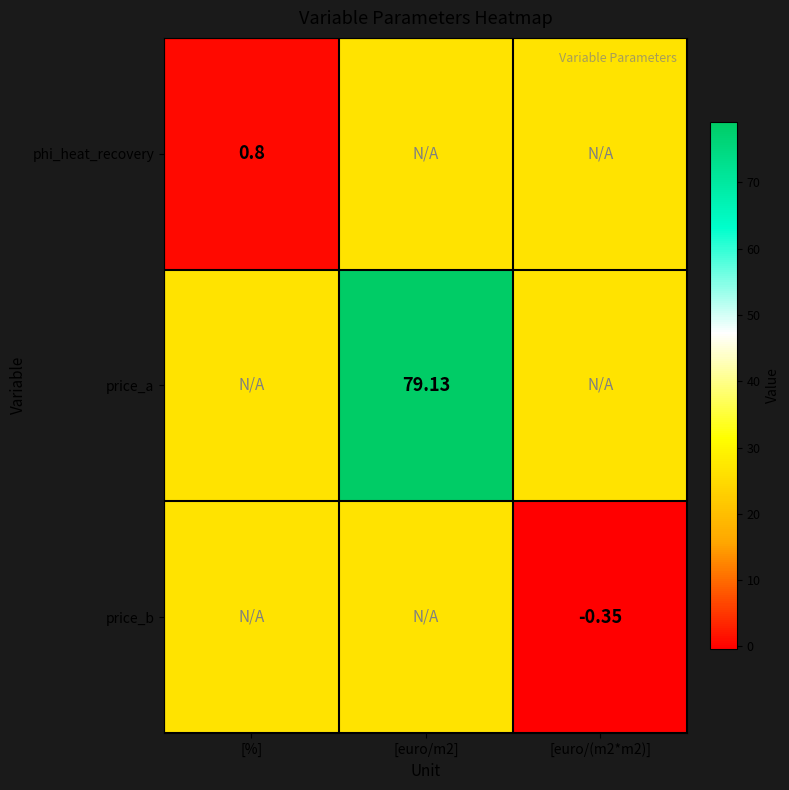

At how many categories does at least one series exceed 36?

1